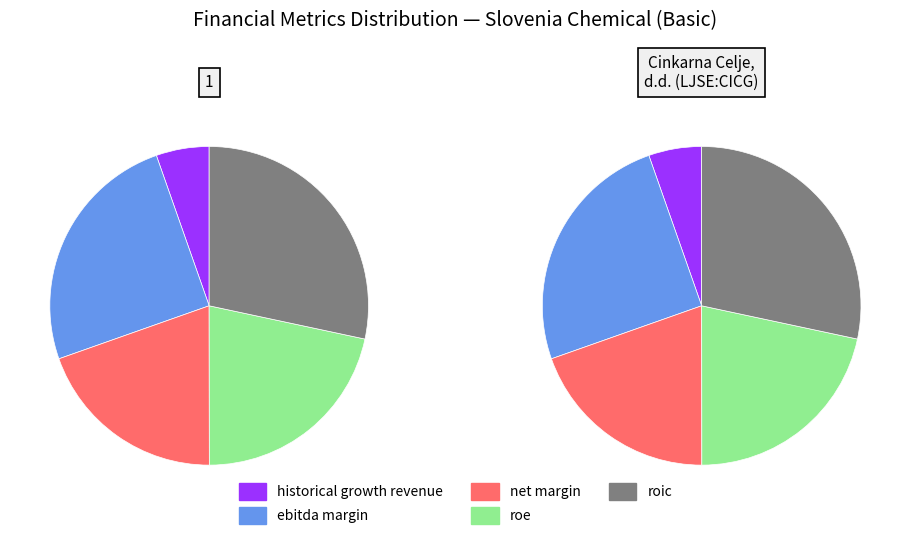

Rank the series by their maximum value, from highest to lowest.

roic, ebitda_margin, roe, net_margin, historical_growth_revenue_last_5_years